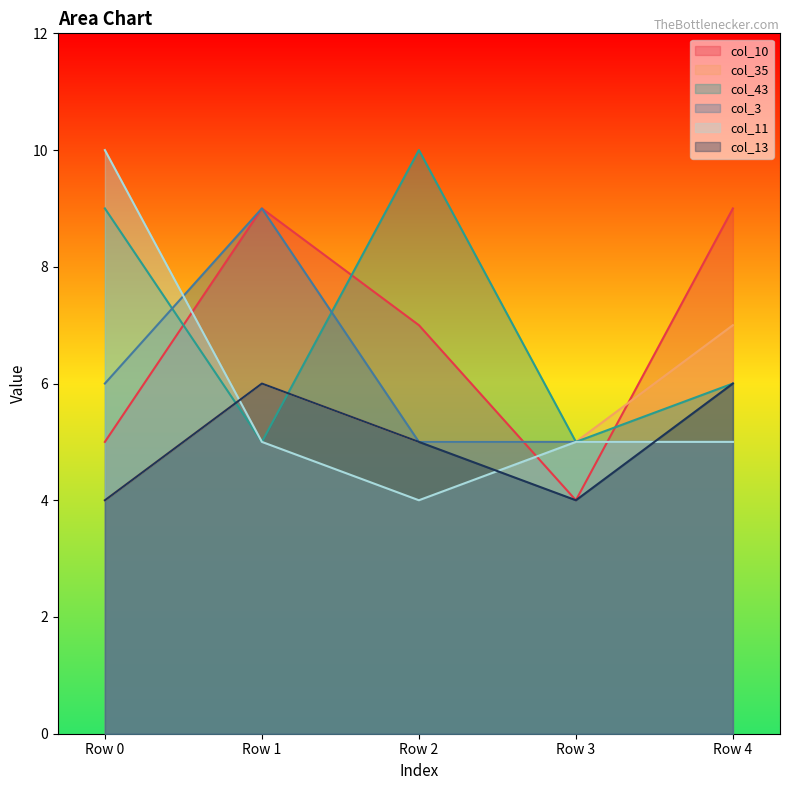

True or false: col_43 has more than 0 interior local peaks.

True